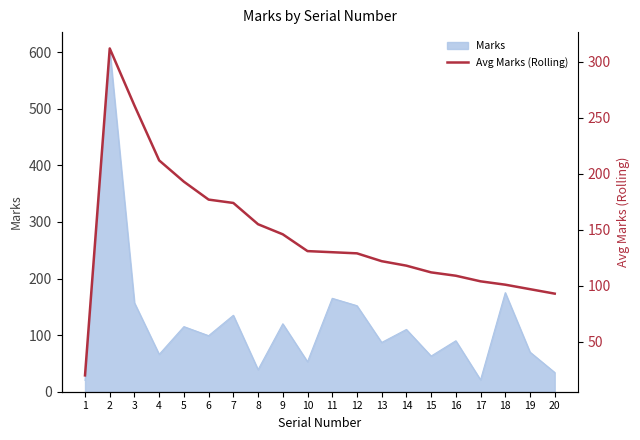

How many lines are shown in the chart?

1